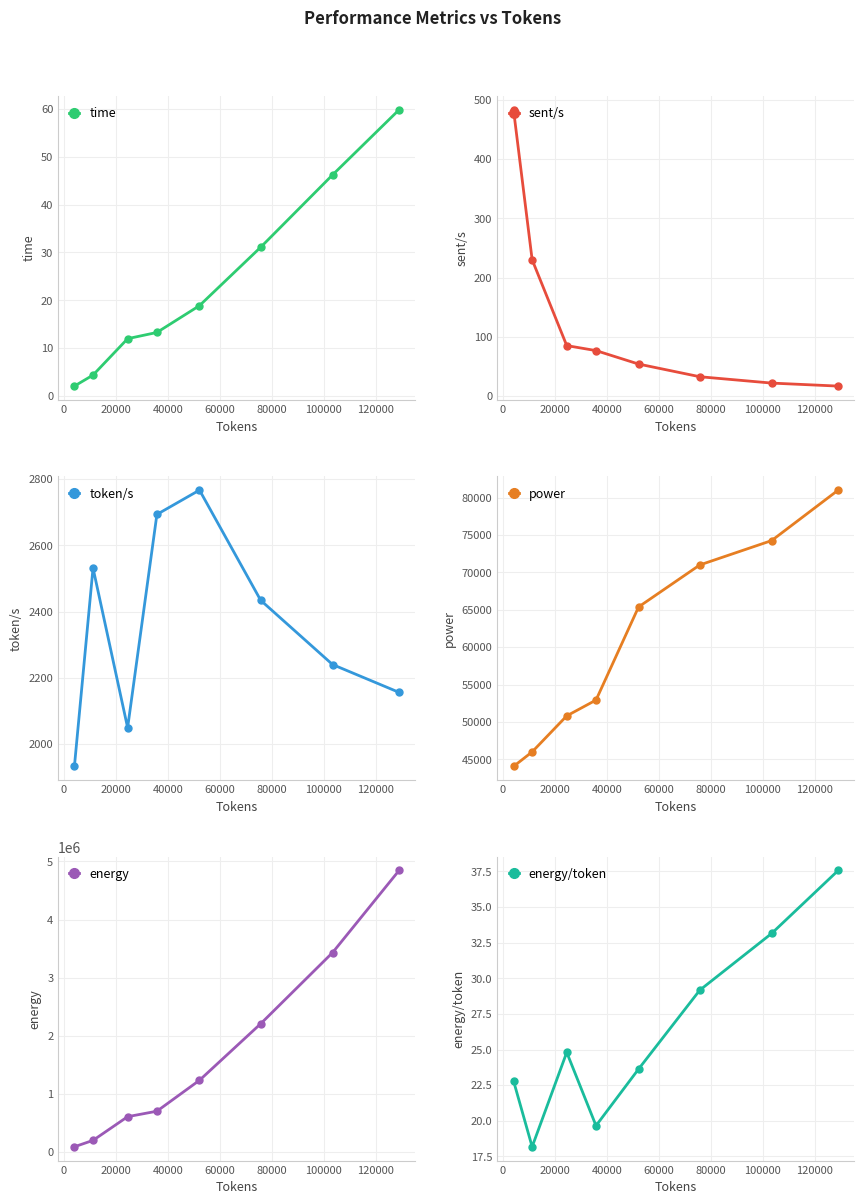

What is the maximum value for time?

59.8